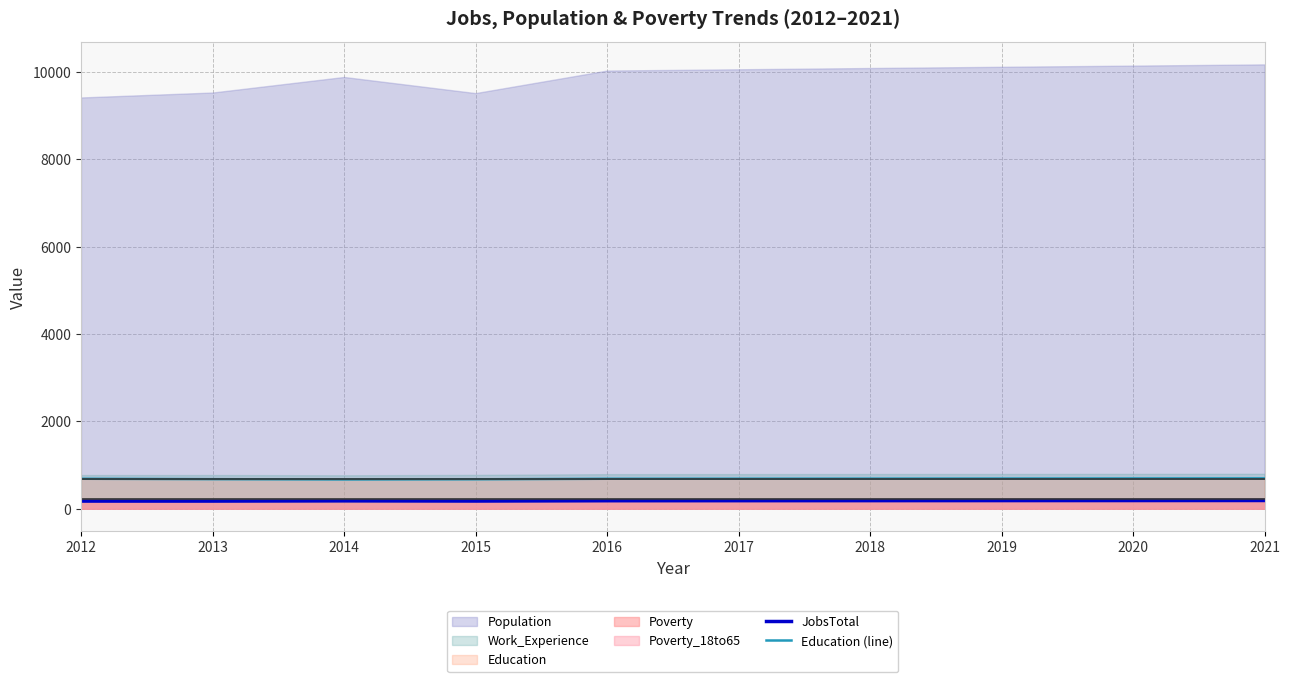

True or false: JobsTotal and Education (line) intersect in this chart.

False